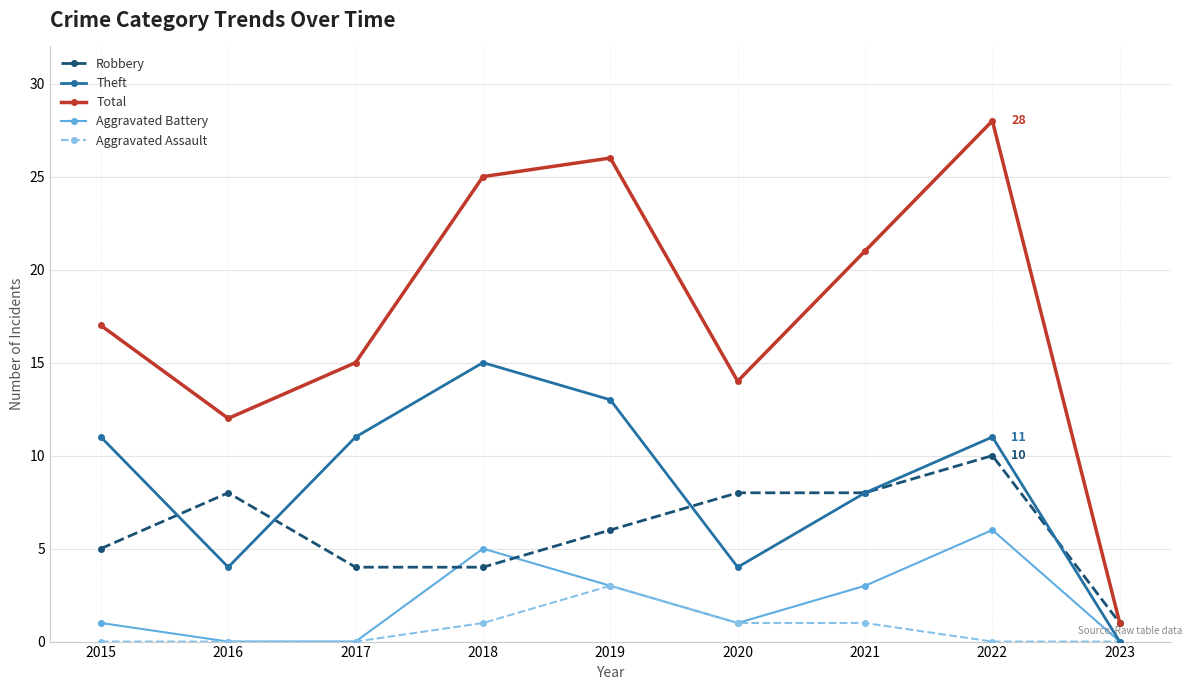

What is the spread (max minus min) of values at 2023?

1